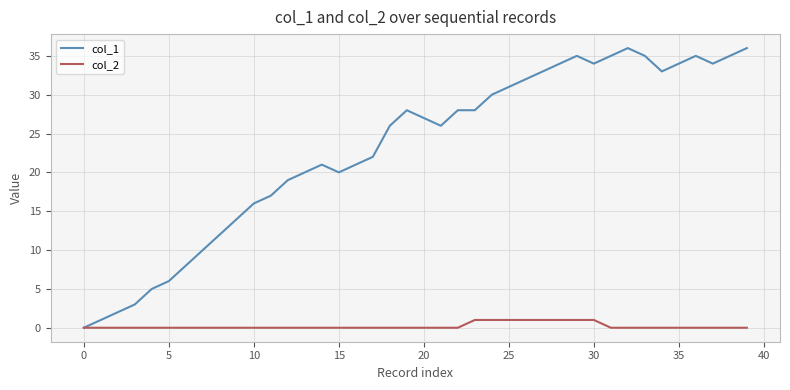

How many lines are shown in the chart?

2